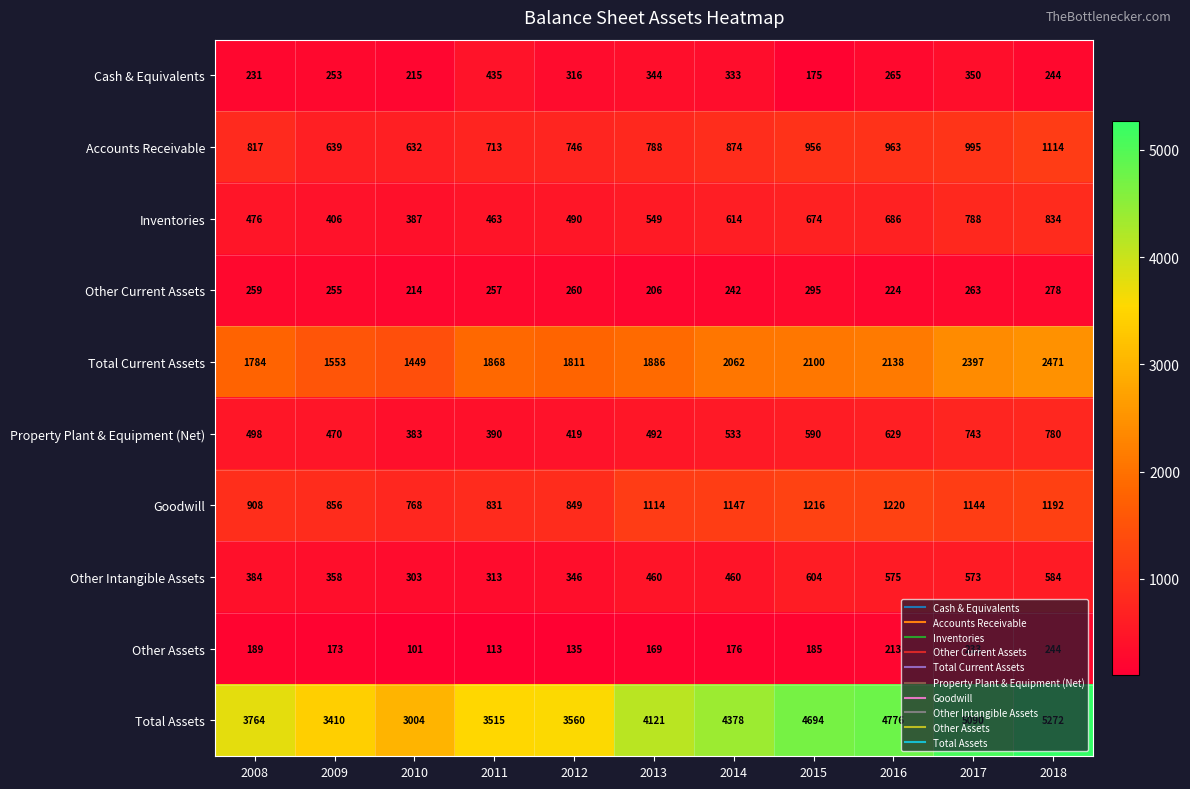

At which label is Cash & Equivalents closest to 305?

2012